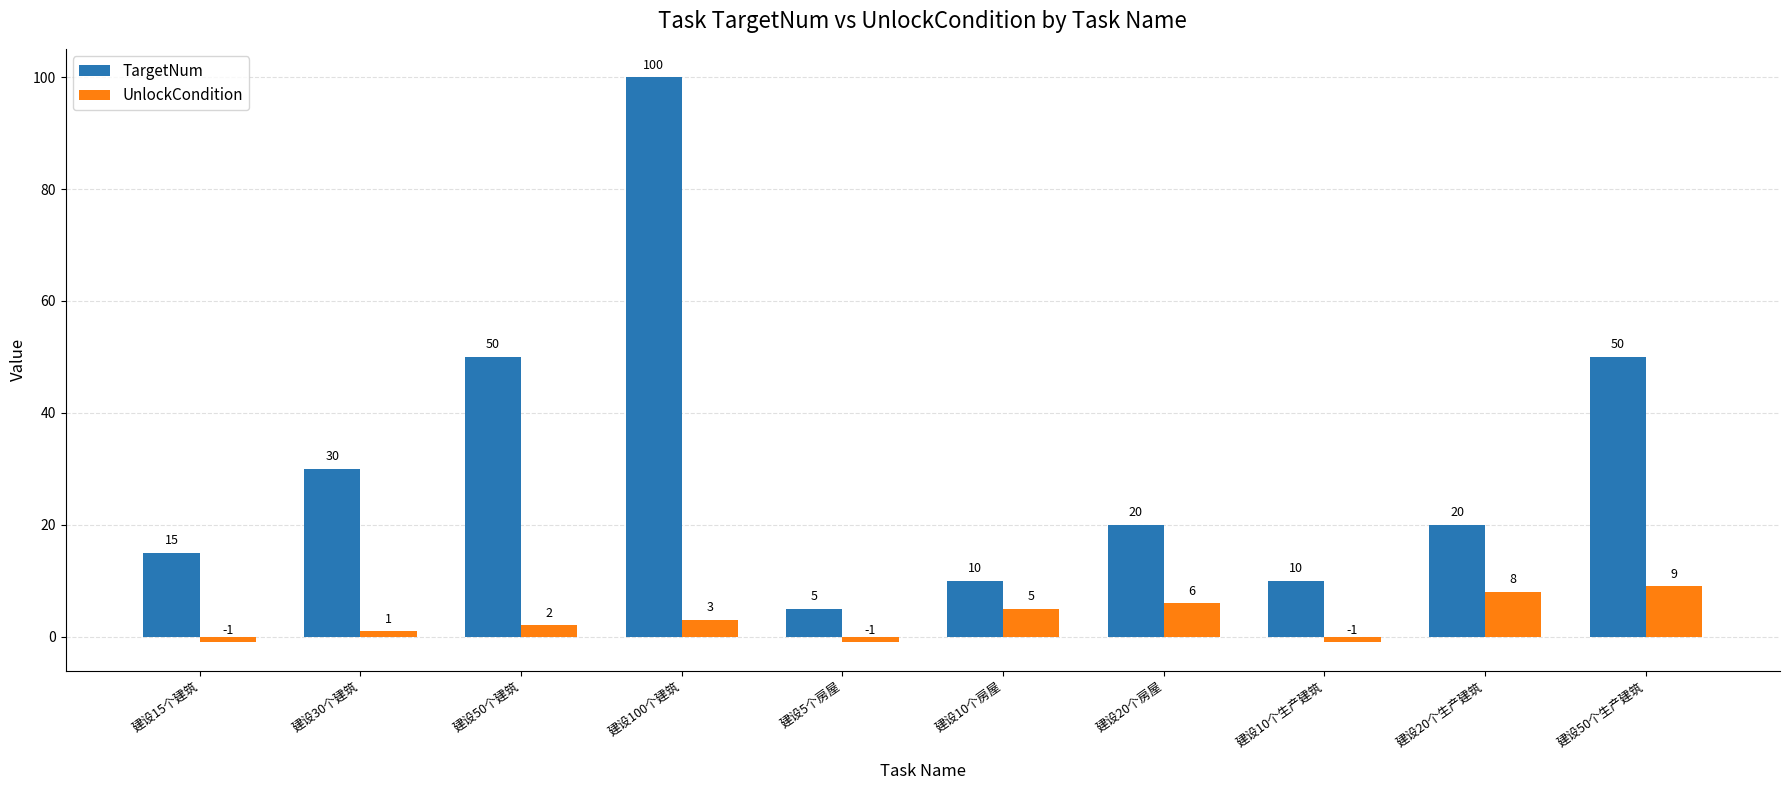

Reading right to left, transcribe all the data shown in this chart.

TargetNum: 50	20	10	20	10	5	100	50	30	15
UnlockCondition: 9	8	-1	6	5	-1	3	2	1	-1